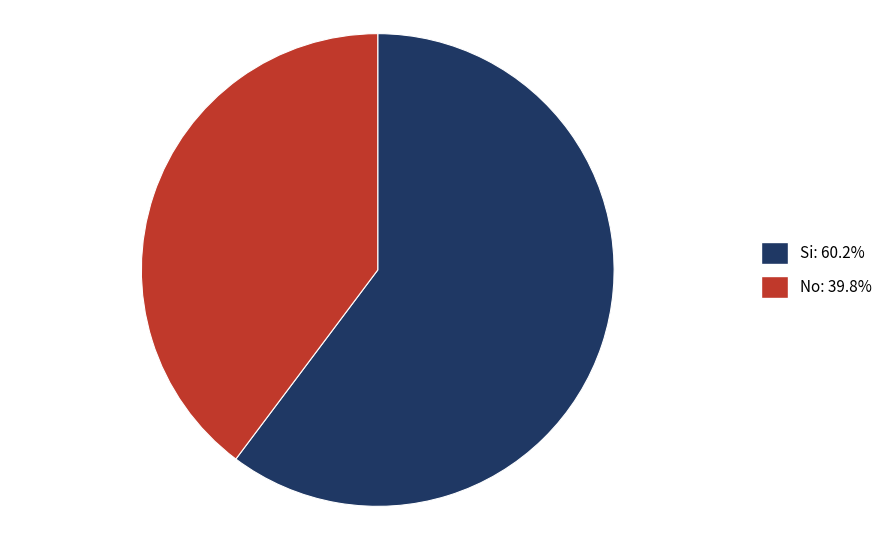

How many slices are in this pie chart?

2